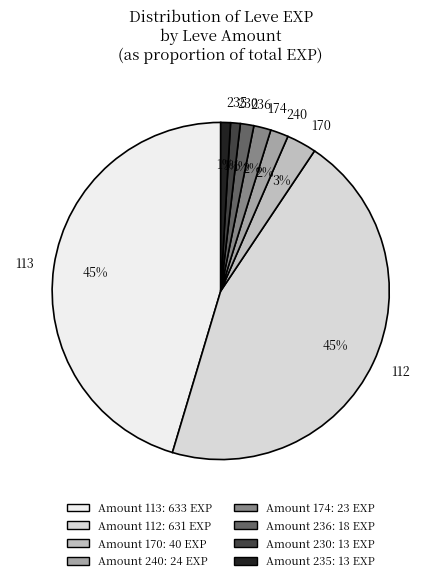

Combined, do 236 and 174 account for over 50%?

No